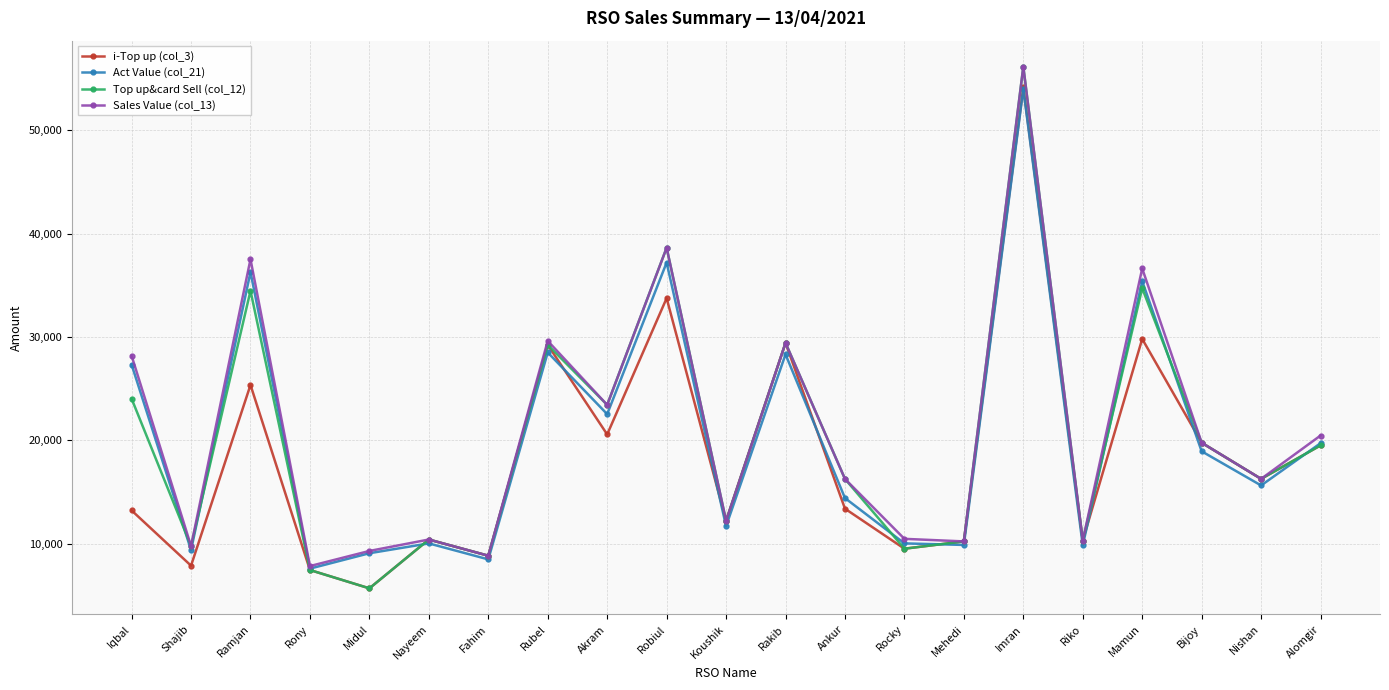

What is the difference between the highest and lowest values at Midul?

3620.0